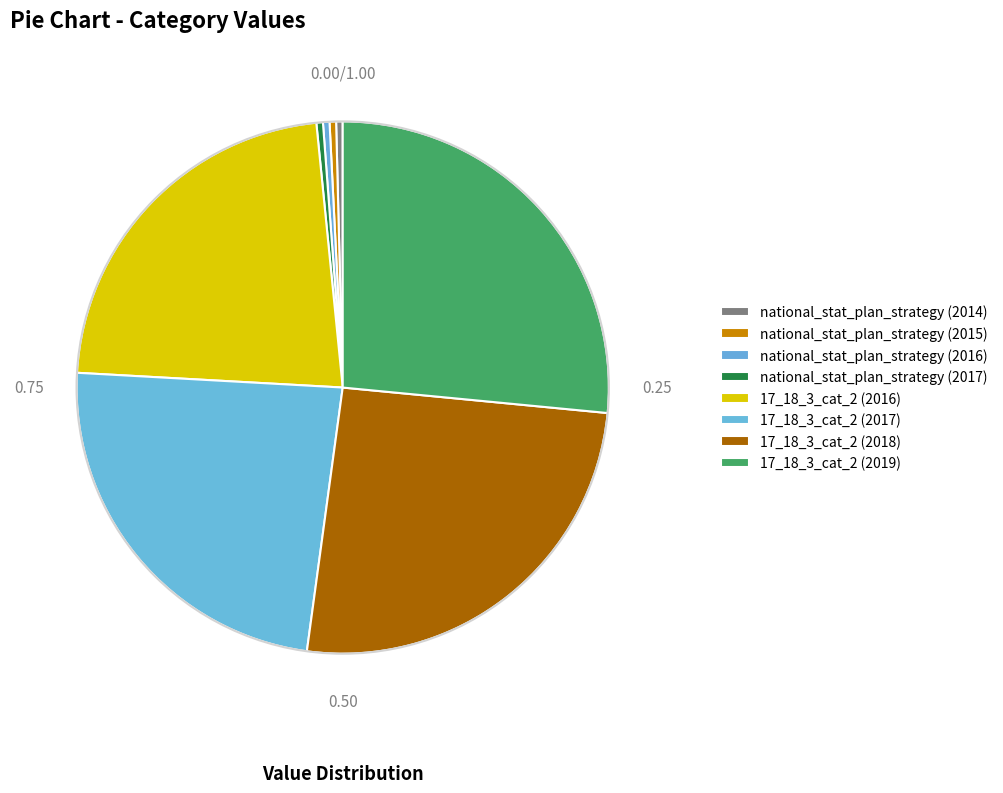

Which category has the smallest portion of the pie?

national_stat_plan_strategy (2014)